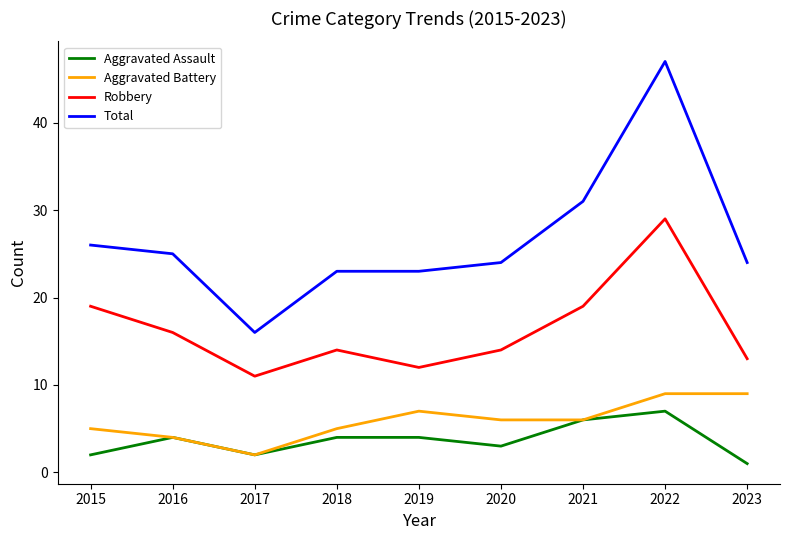

At 2015, list the series in order from largest to smallest.

Total, Robbery, Aggravated Battery, Aggravated Assault